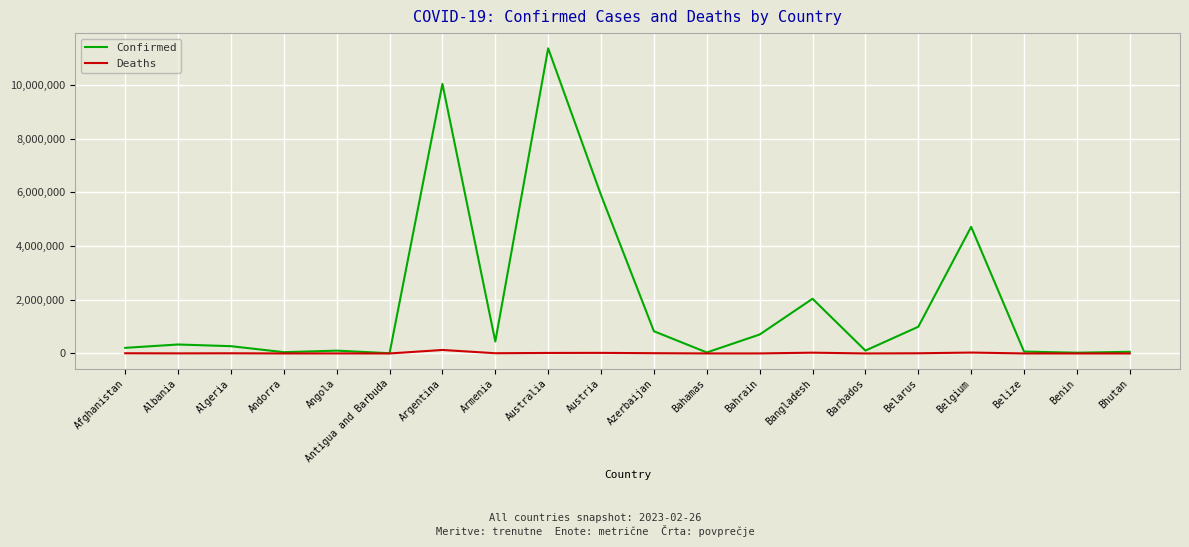

What are all the series names shown in the legend?

Confirmed, Deaths